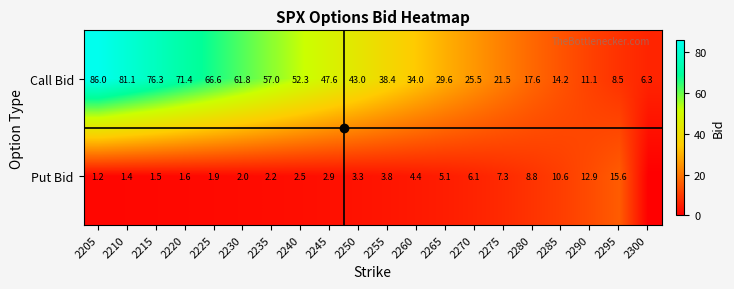

Rank the series at 2260 from highest to lowest value.

Call Bid, Put Bid